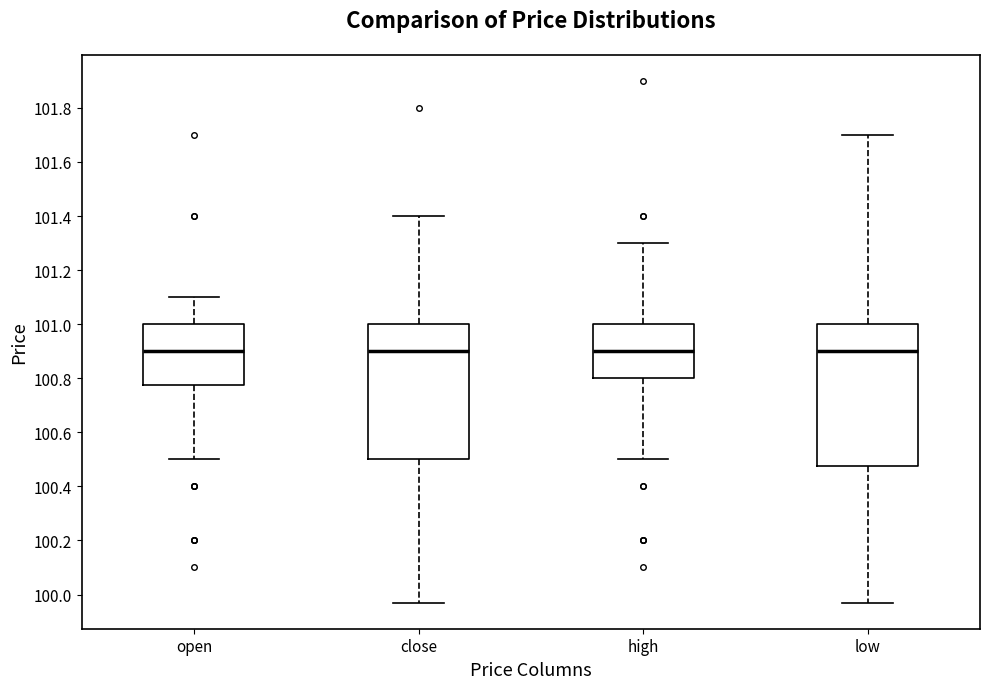

Where does the median line of the box for high sit on the y-axis? The values are not printed on the chart, so give them approximately, as read against the axis.

100.90